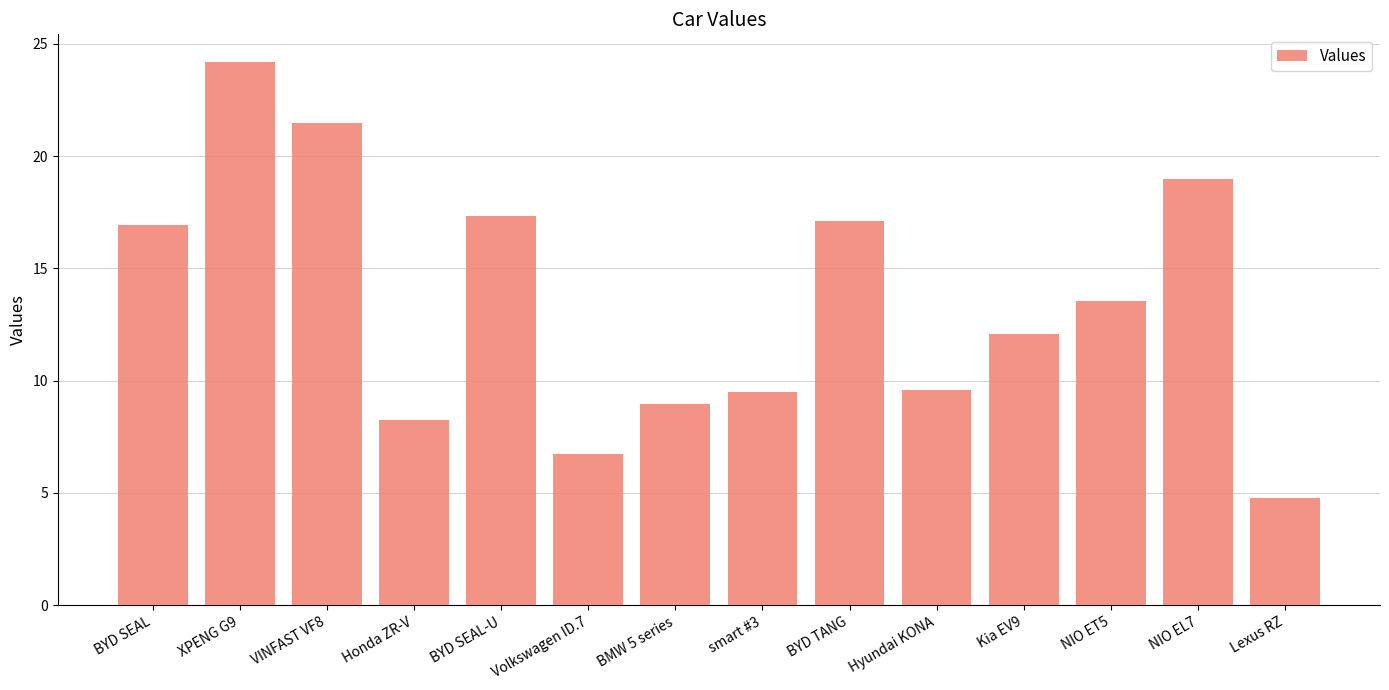

Which label corresponds to the largest value in the chart?

XPENG G9